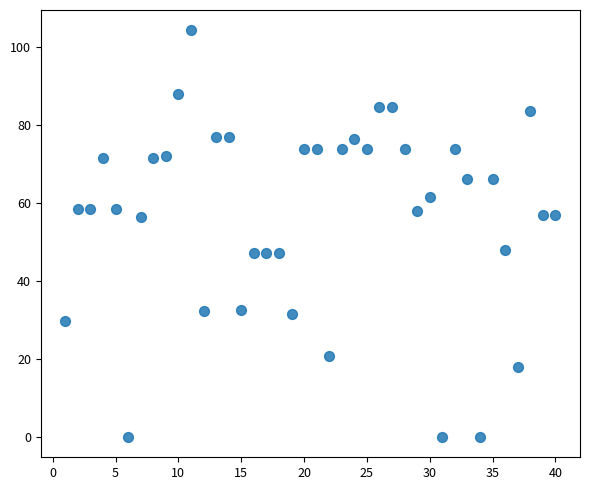

What is the range of Y values (max minus min)?

104.3